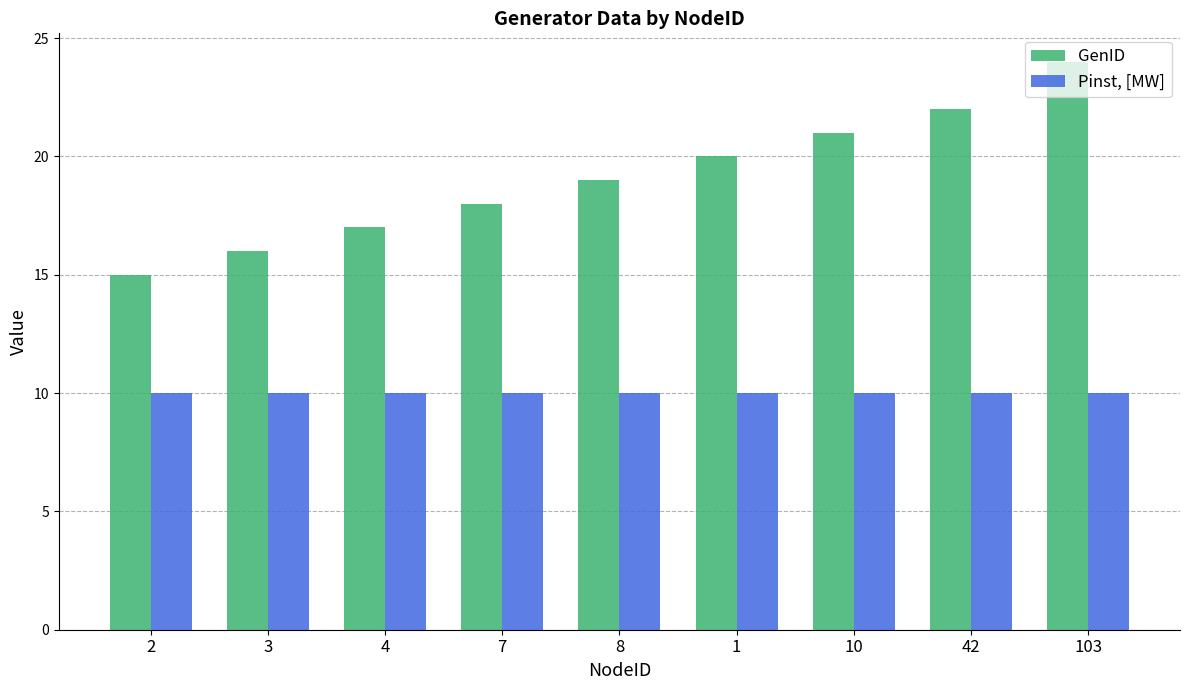

Reading right to left, transcribe all the data shown in this chart.

GenID: 103=24	42=22	10=21	1=20	8=19	7=18	4=17	3=16	2=15
Pinst, [MW]: 103=10	42=10	10=10	1=10	8=10	7=10	4=10	3=10	2=10